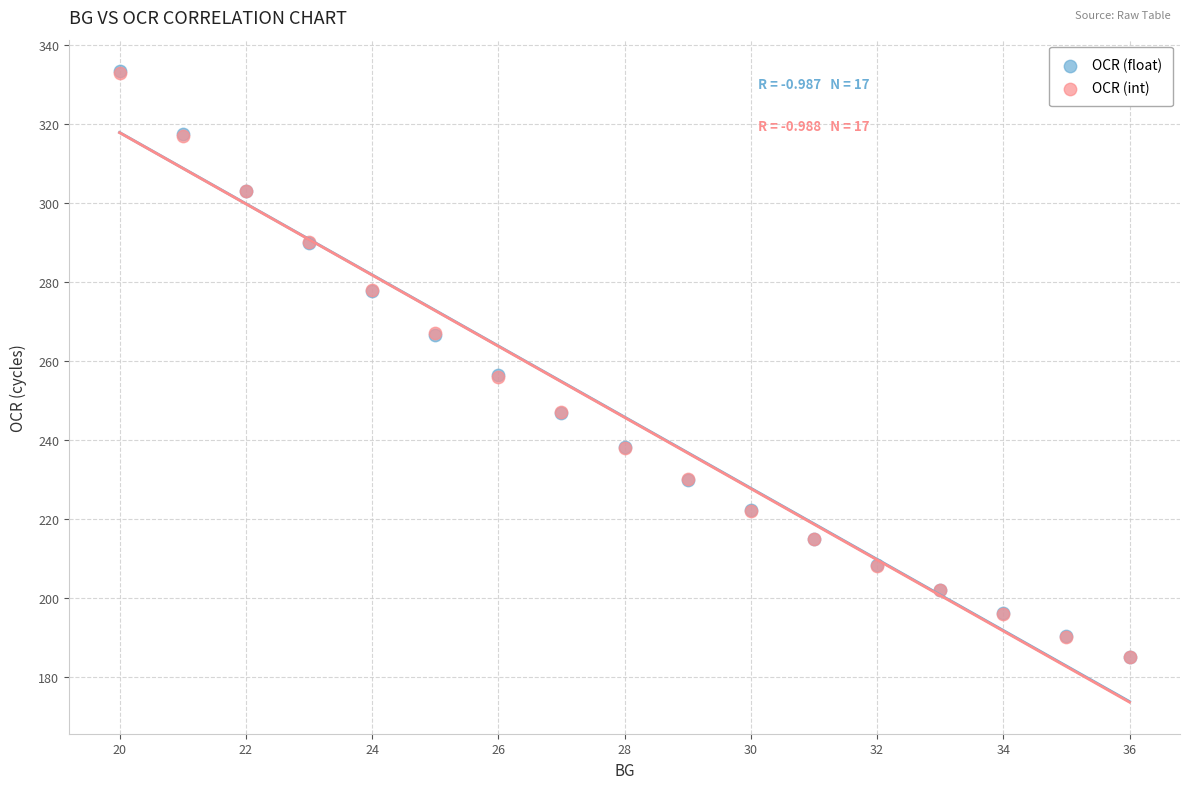

What are all the series names shown in the legend?

OCR (float), OCR (int)